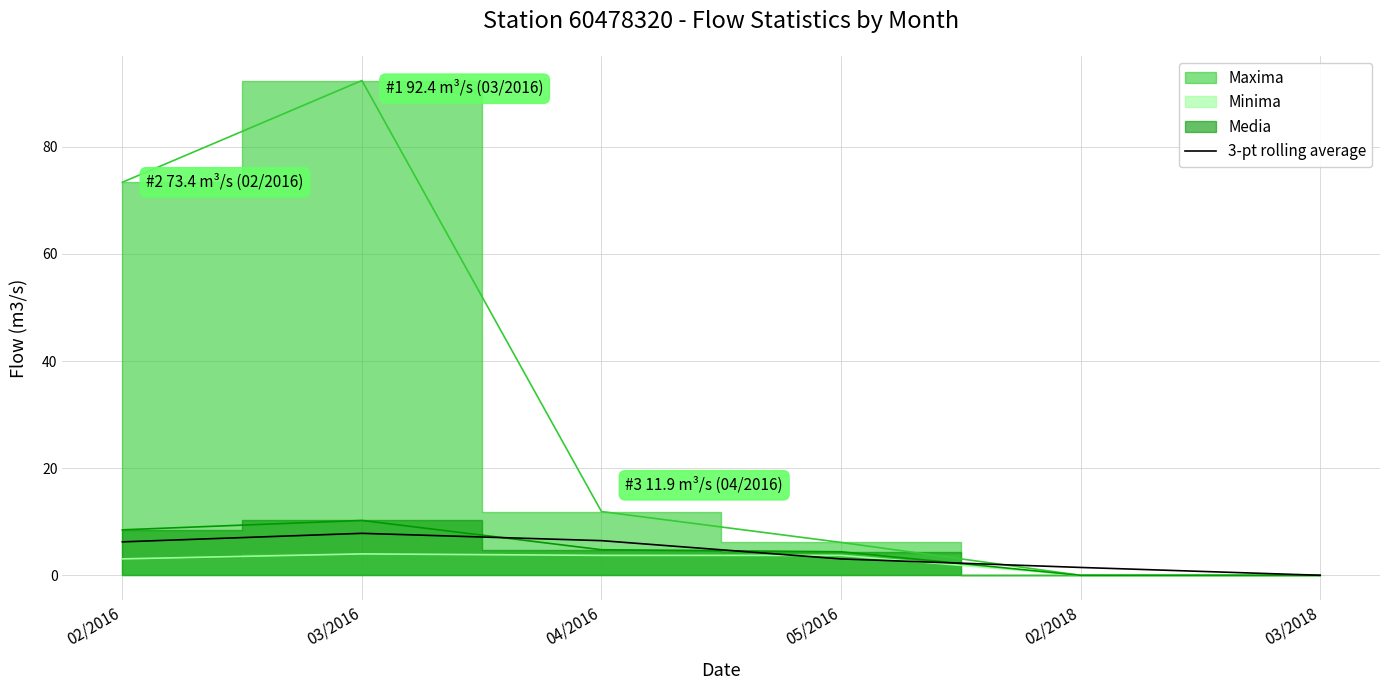

Which has a higher value, 05/2016 or 04/2016?

04/2016